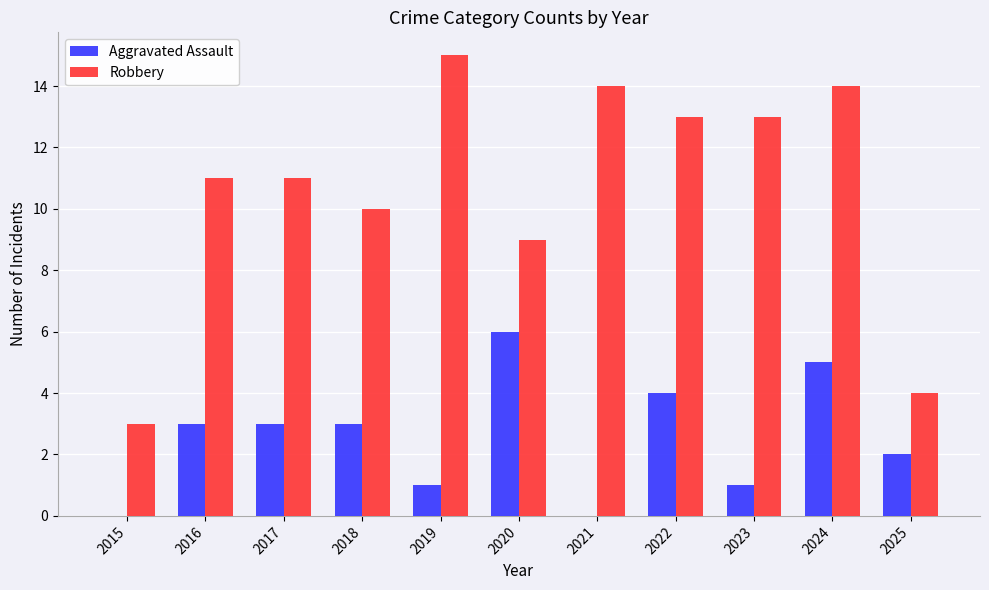

Reading left to right, what are all the values shown in this chart?

Aggravated Assault: 0	3	3	3	1	6	0	4	1	5	2
Robbery: 3	11	11	10	15	9	14	13	13	14	4